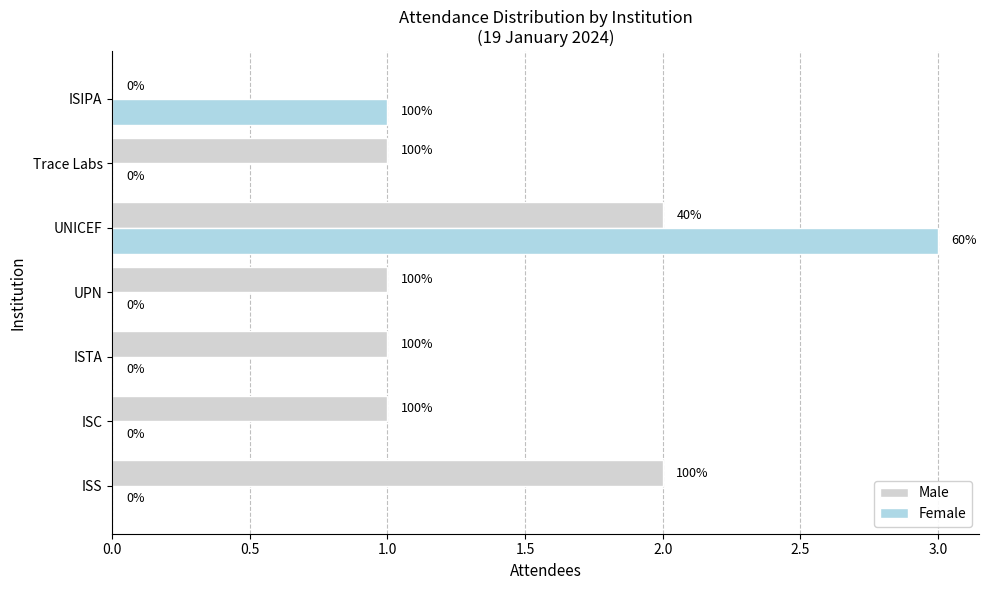

What are all the series names shown in the legend?

Male, Female